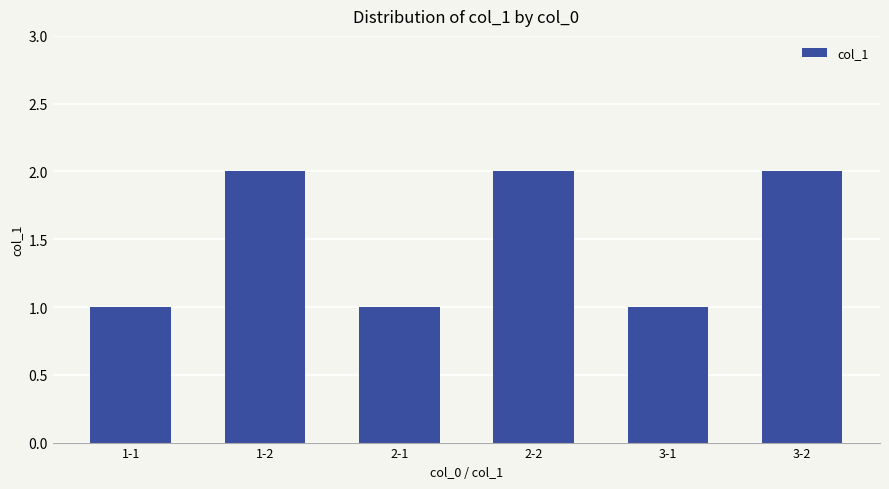

Reading left to right, extract all data points from this chart.

1	2	1	2	1	2